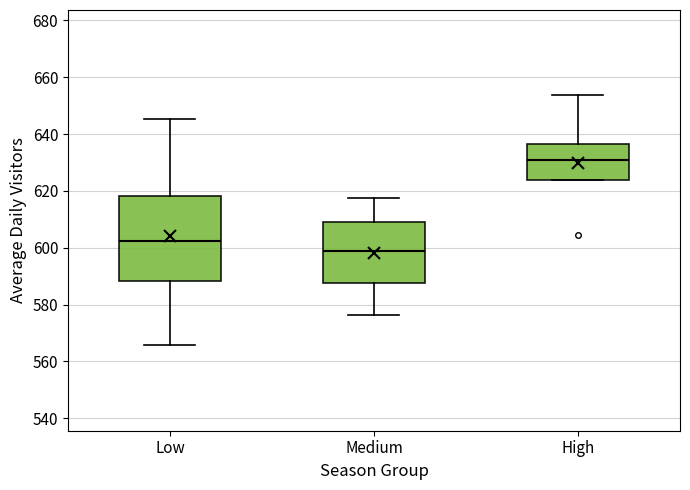

Reading left to right, transcribe this box plot: for each box, give where its median line is, the range the box spans, and where its two whiskers end, as read against the y-axis. The values are not printed on the chart, so give them approximately, as read against the axis.

Low: median 602, box 588 to 618, whiskers 566 to 646
Medium: median 598, box 588 to 610, whiskers 576 to 618
High: median 630, box 624 to 636, whiskers 624 to 654